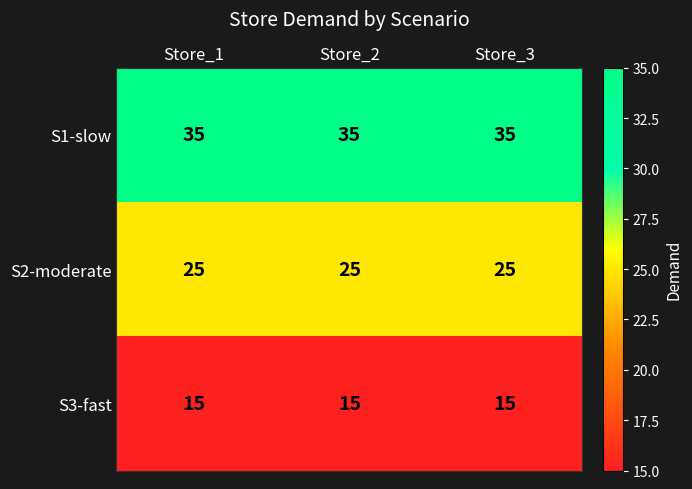

How many categories are shown in the chart?

3